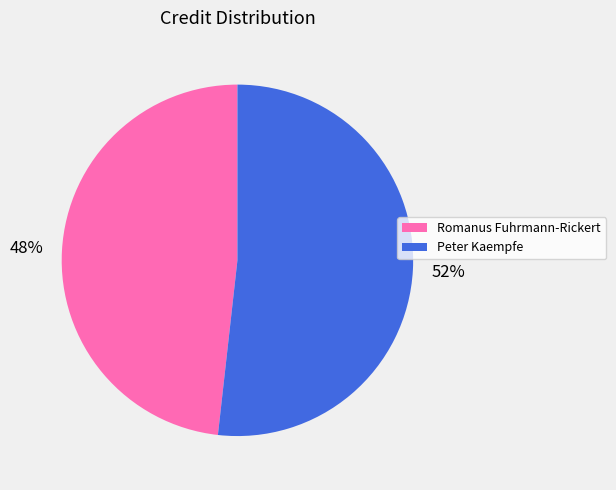

To the nearest percent, what is the difference between the Romanus Fuhrmann-Rickert and Peter Kaempfe slice percentages?

4%